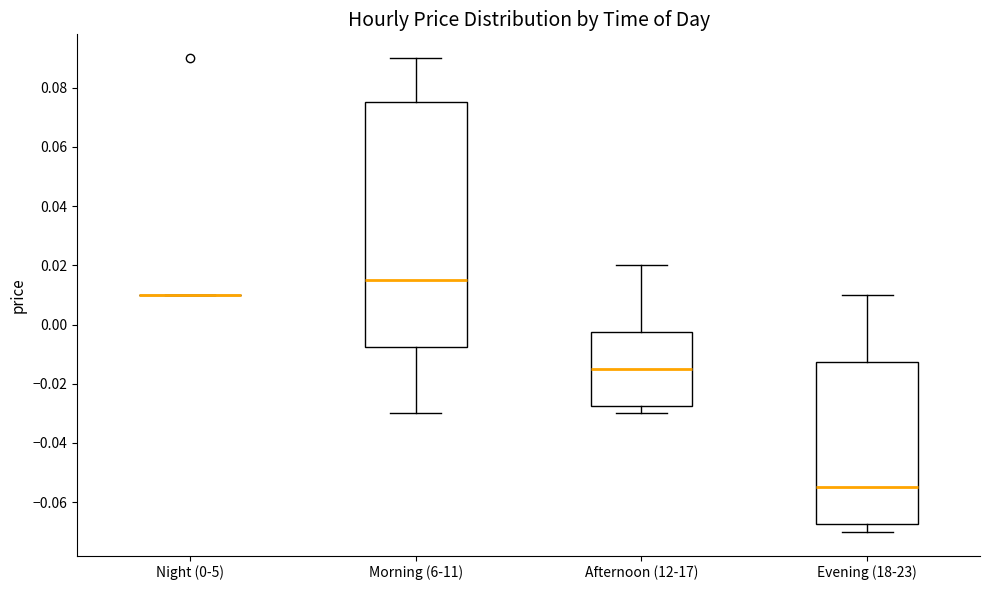

Comparing the boxes themselves (not the whiskers), which one is the tallest?

Morning (6-11)